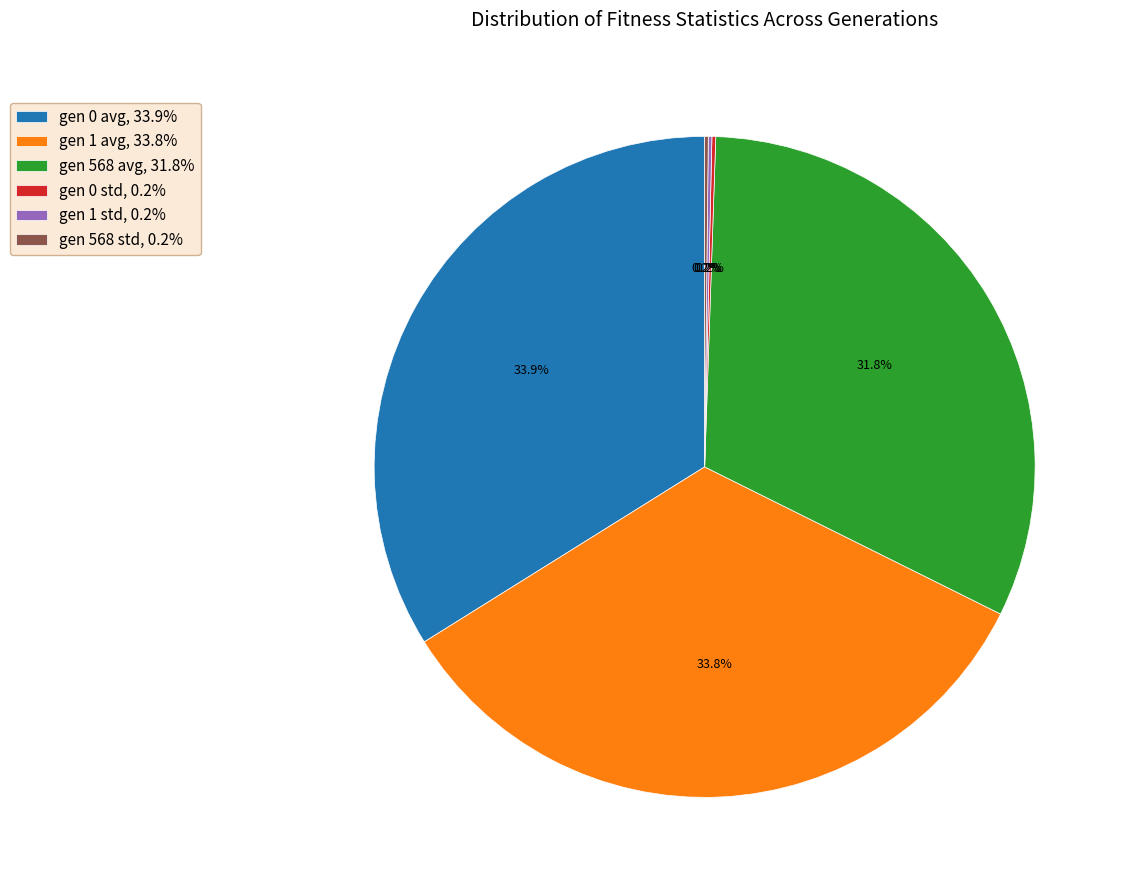

Between gen 0 avg, 33.9% and gen 568 avg, 31.8%, which is larger?

gen 0 avg, 33.9%